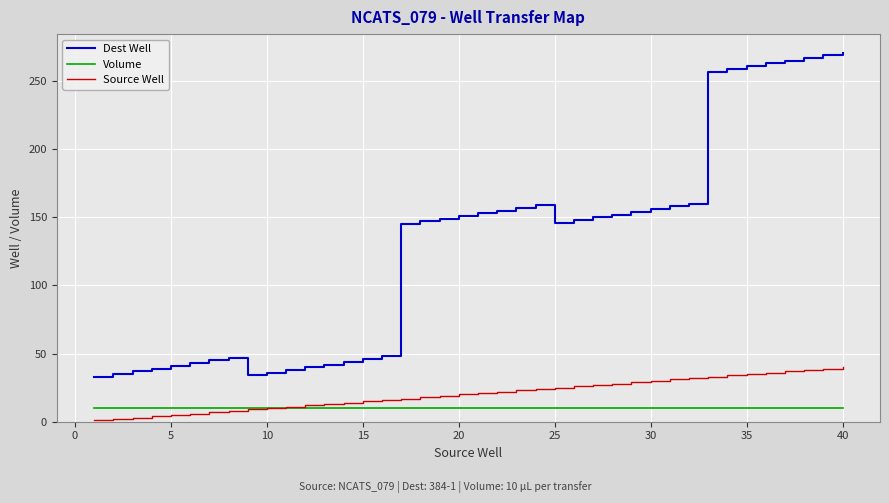

True or false: Volume and Dest Well intersect in this chart.

False